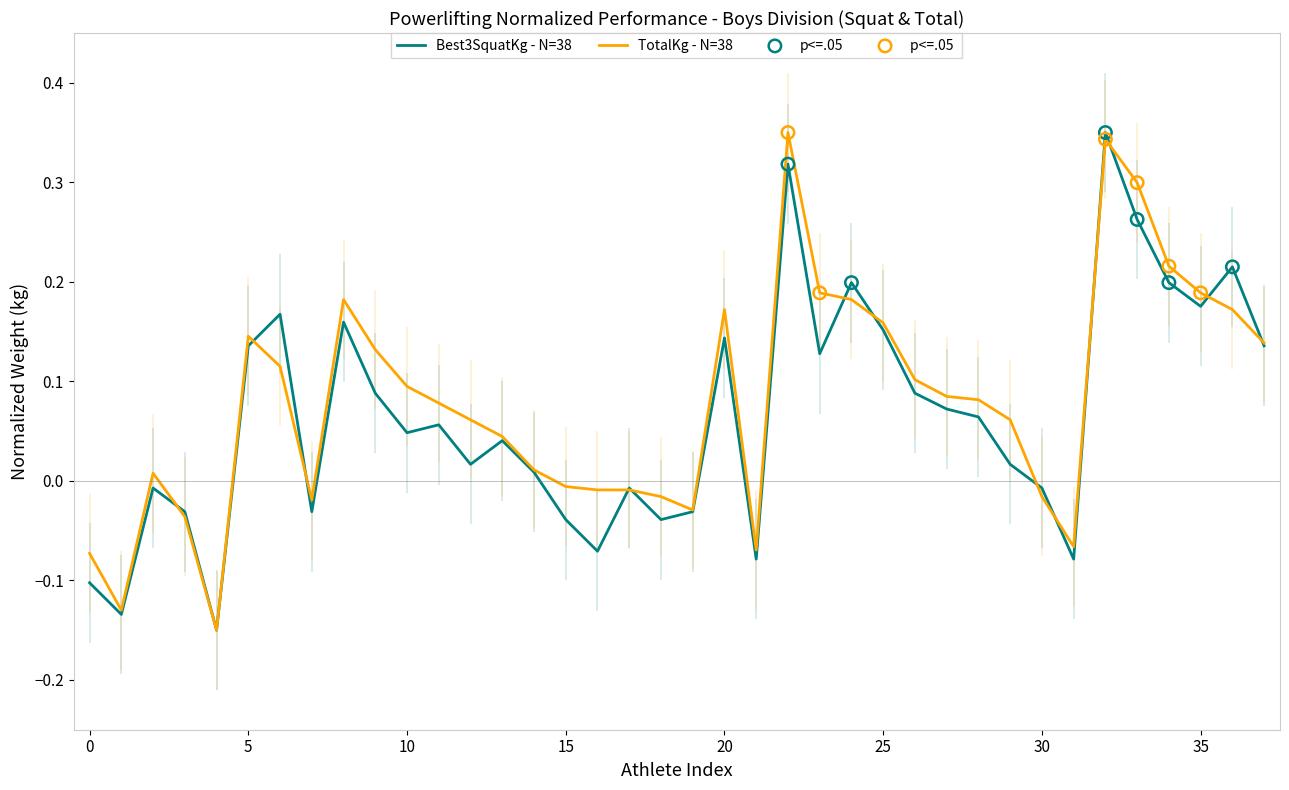

Which series contains the highest Y value?

Best3SquatKg